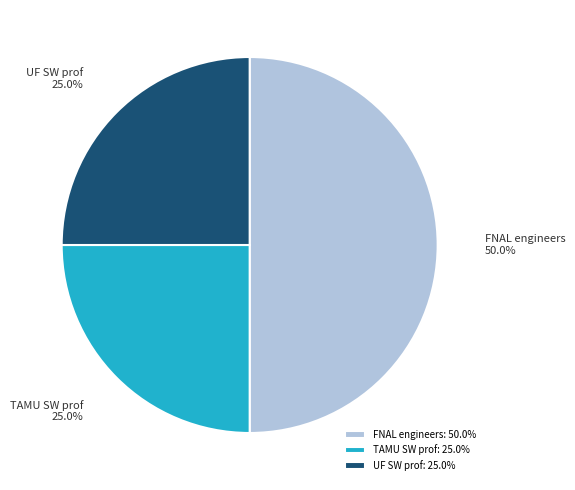

Is the sum of UF SW prof and FNAL engineers greater than half?

Yes